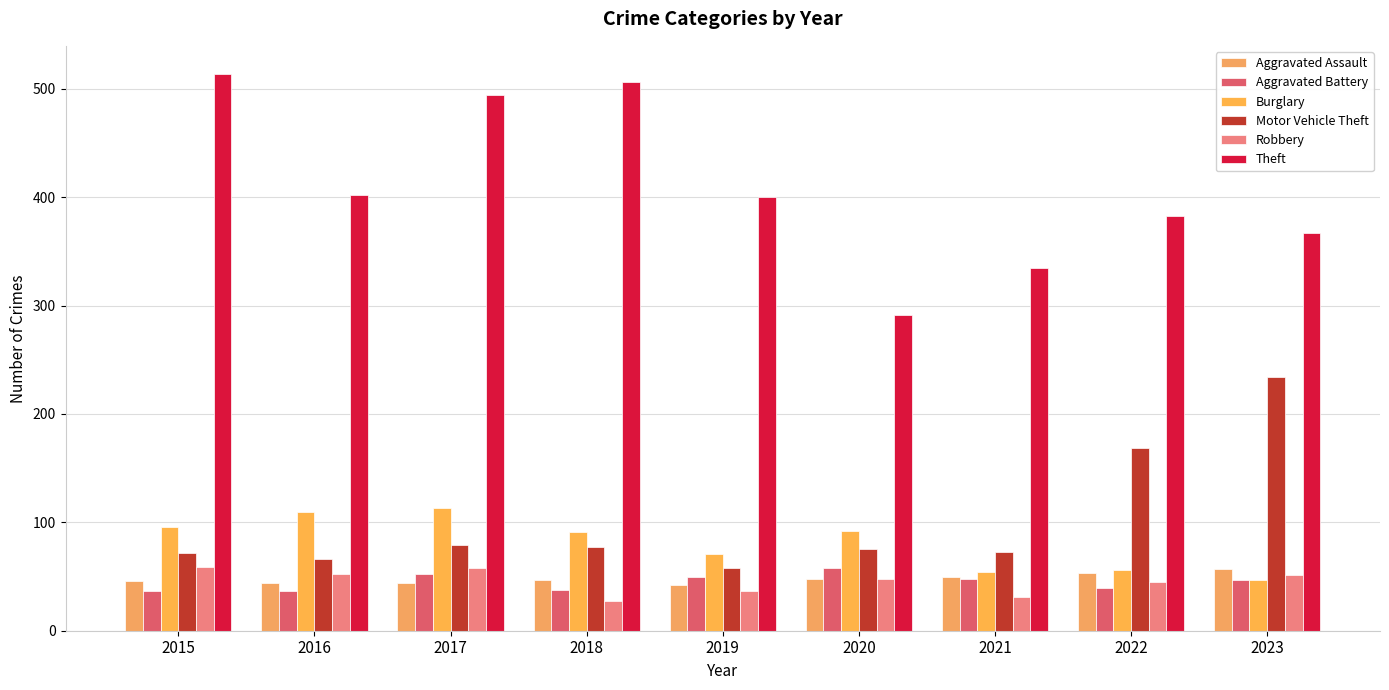

Where does the Motor Vehicle Theft series first go above 75?

2017